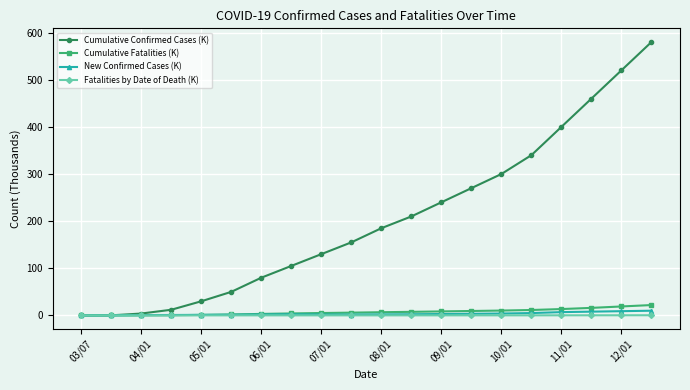

How many series are shown in this chart?

4